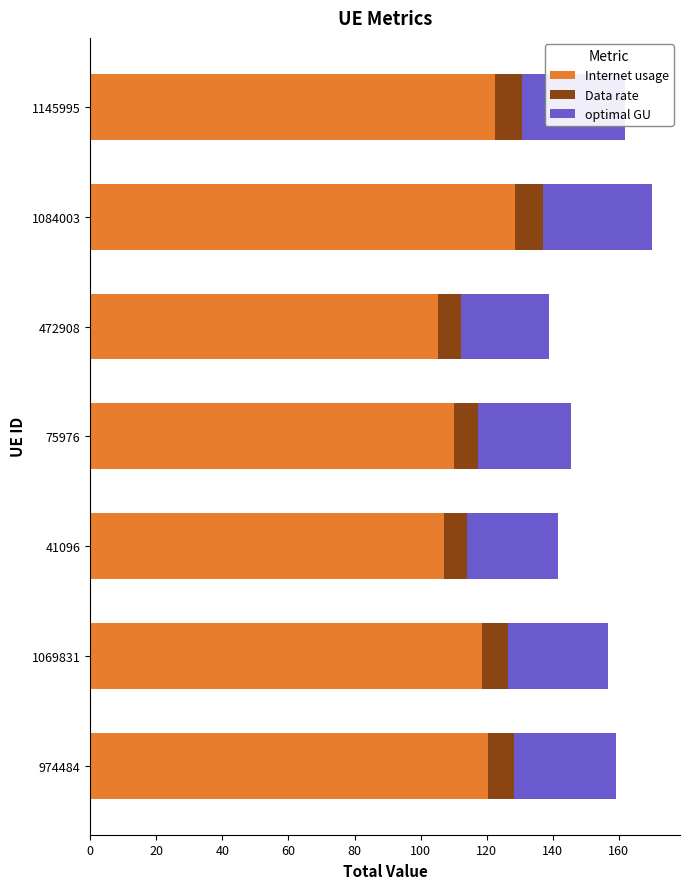

What is the average value of the Internet usage series?

116.1